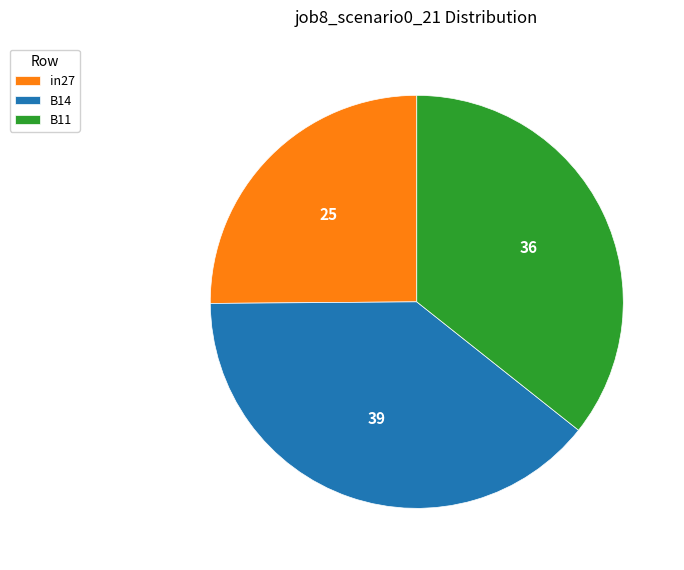

Combined, do B14 and in27 account for over 50%?

Yes